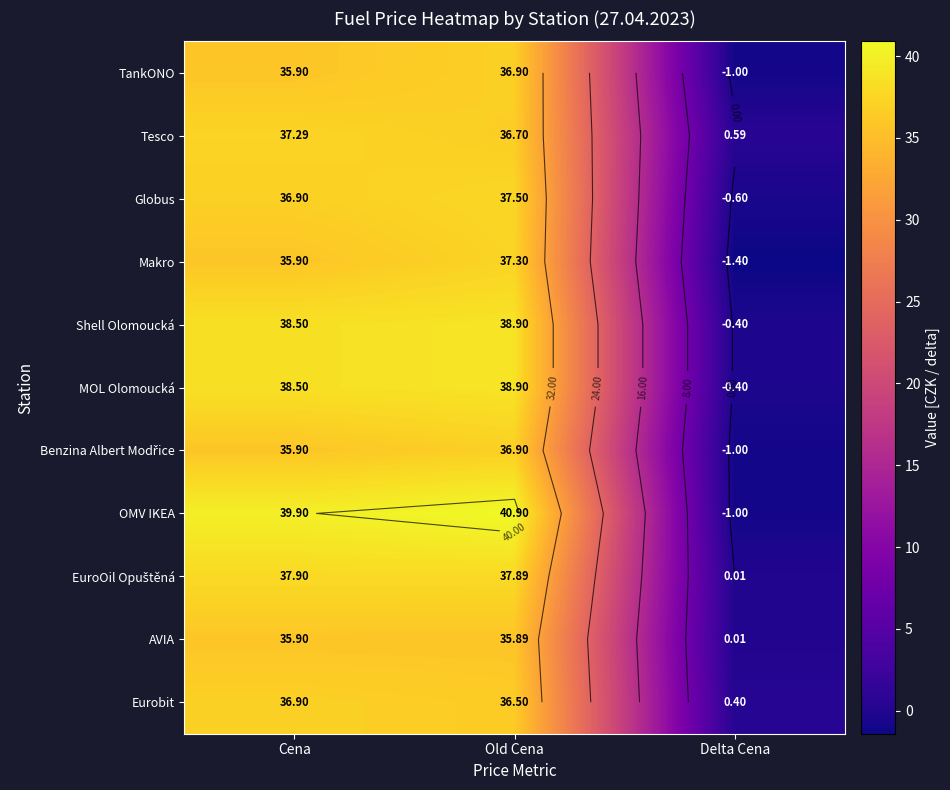

Count the number of data series in this chart.

11